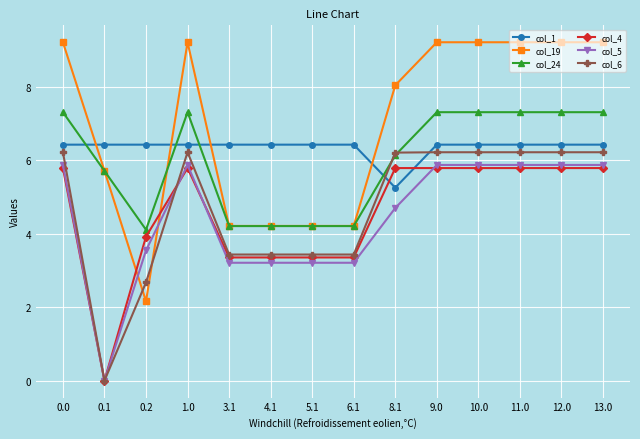

Where is the first local maximum for col_6?

1.0